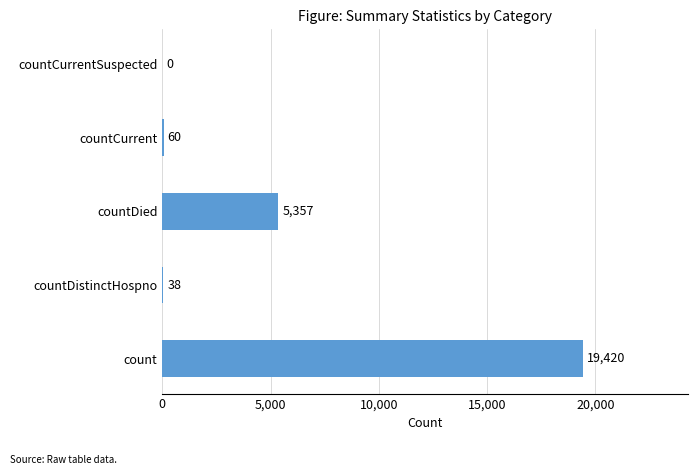

What is the sum of all values?

24875